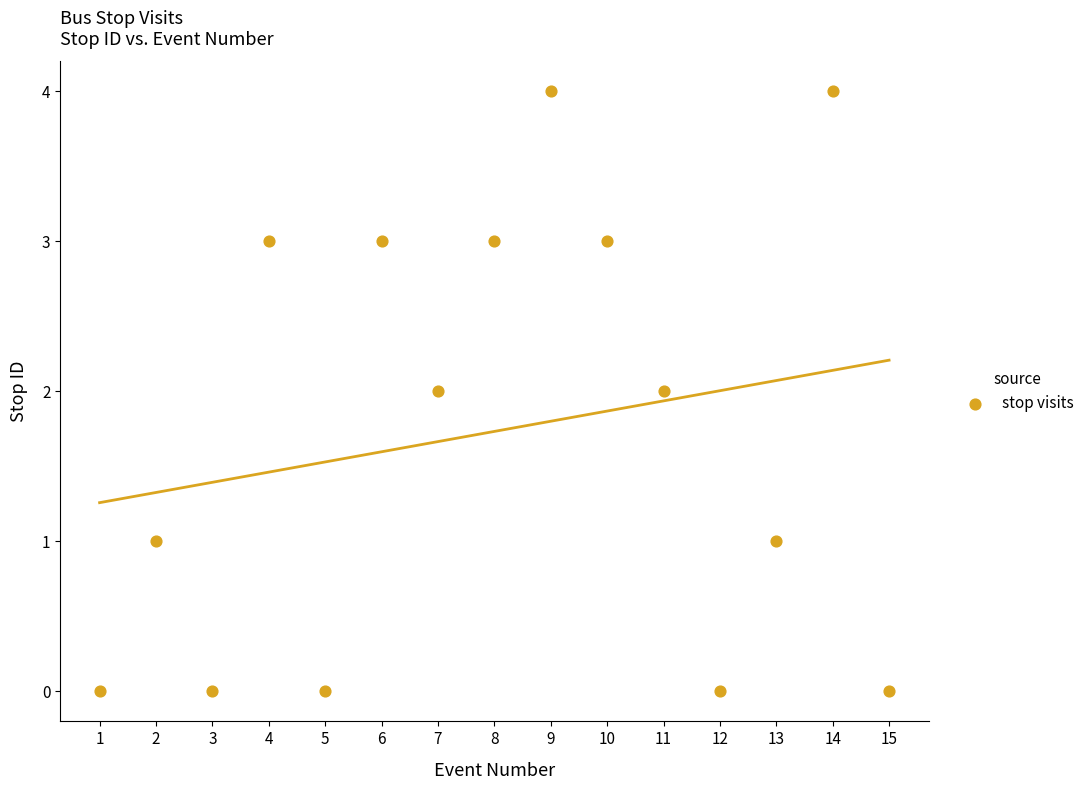

What is the range of X values (max minus min)?

14